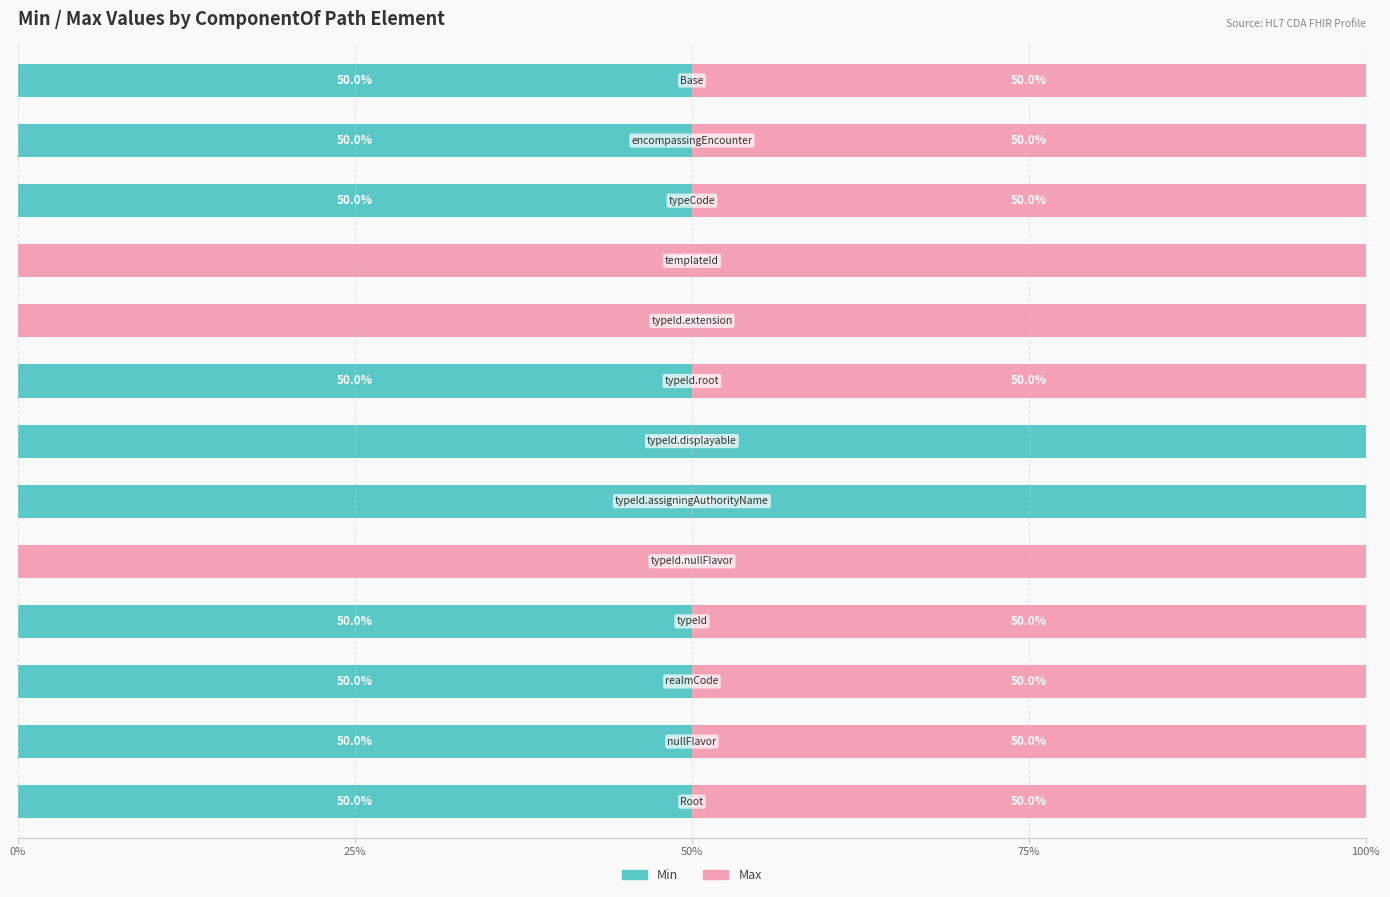

What is the highest value of the Min series?

100